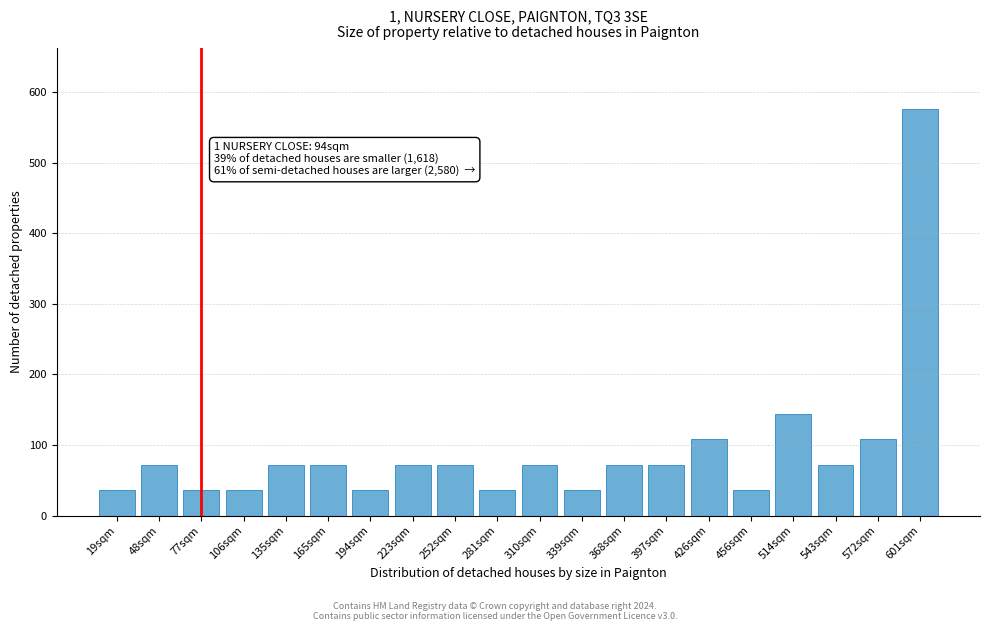

Reading right to left, transcribe all the data shown in this chart.

601sqm=576	572sqm=108	543sqm=72	514sqm=144	456sqm=36	426sqm=108	397sqm=72	368sqm=72	339sqm=36	310sqm=72	281sqm=36	252sqm=72	223sqm=72	194sqm=36	165sqm=72	135sqm=72	106sqm=36	77sqm=36	48sqm=72	19sqm=36